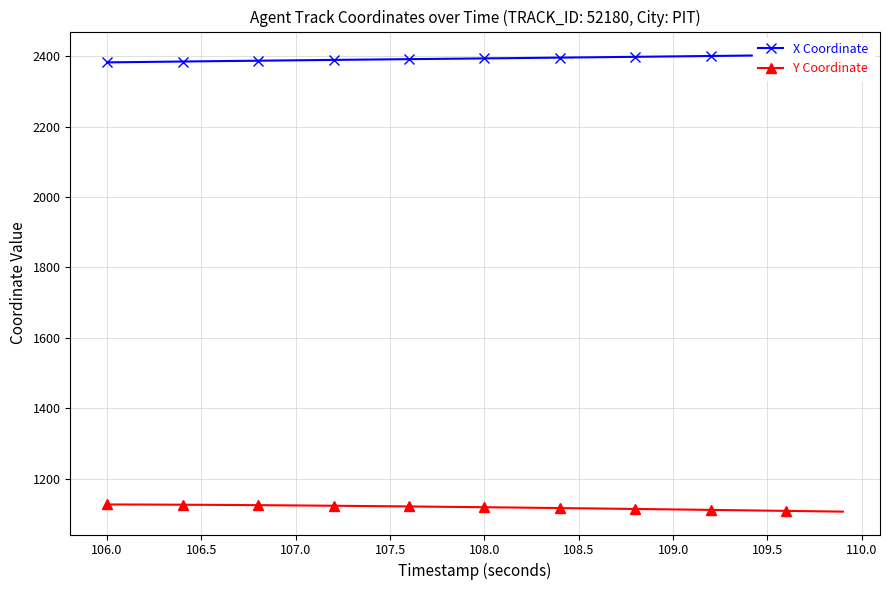

Count the number of categories in the chart.

40